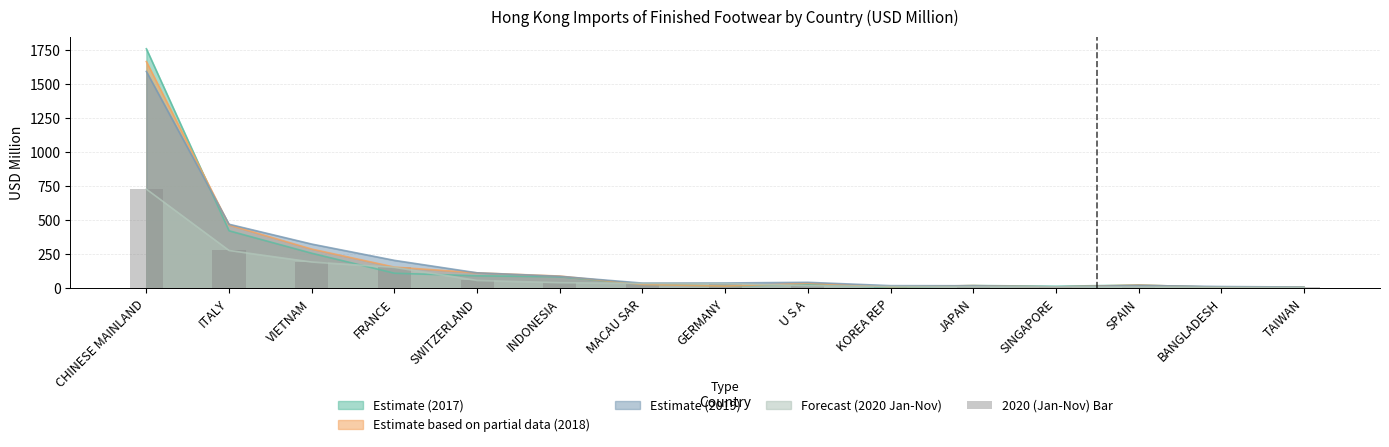

At which label is the value closest to 368?

ITALY